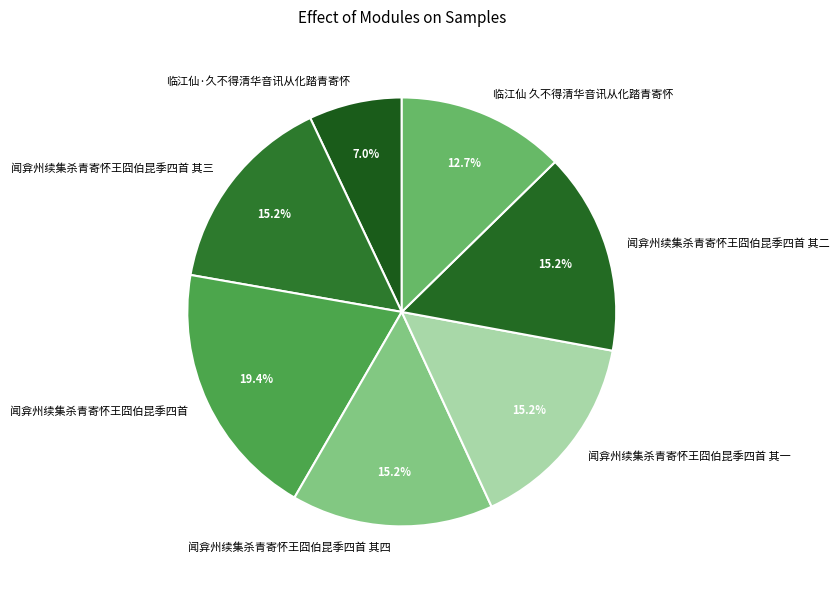

To the nearest percent, what is the combined percentage of 临江仙·久不得清华音讯从化踏青寄怀 and 闻弇州续集杀青寄怀王囧伯昆季四首 其一?

22%